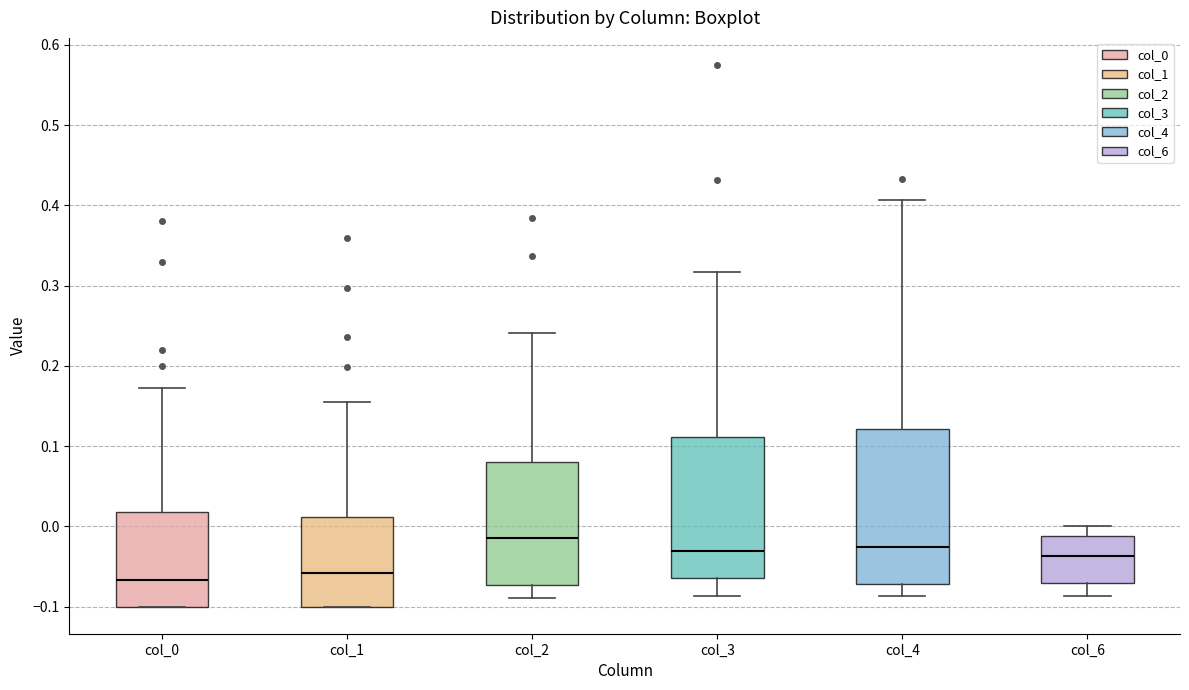

Reading left to right, read every box against the y-axis: the position of its median line, the range the box covers, and the ends of its whiskers. The values are not printed on the chart, so give them approximately, as read against the axis.

col_0: median -0.07, box -0.10 to 0.02, whiskers -0.10 to 0.17
col_1: median -0.06, box -0.10 to 0.01, whiskers -0.10 to 0.16
col_2: median -0.01, box -0.07 to 0.08, whiskers -0.09 to 0.24
col_3: median -0.03, box -0.06 to 0.11, whiskers -0.09 to 0.32
col_4: median -0.03, box -0.07 to 0.12, whiskers -0.09 to 0.41
col_6: median -0.04, box -0.07 to -0.01, whiskers -0.09 to 0.00